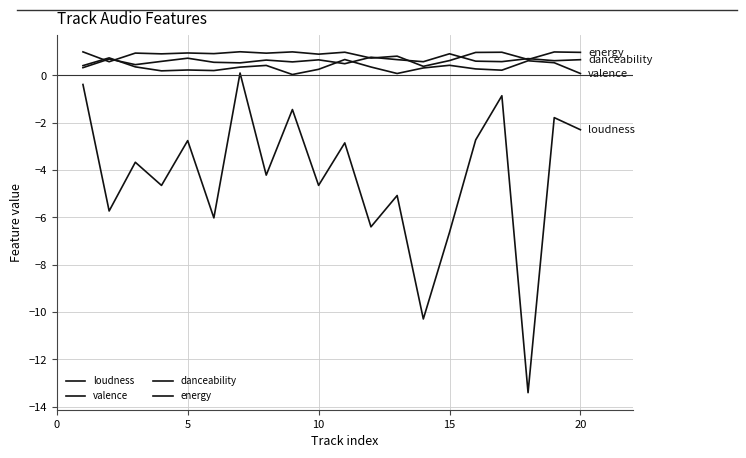

How many lines are shown in the chart?

4